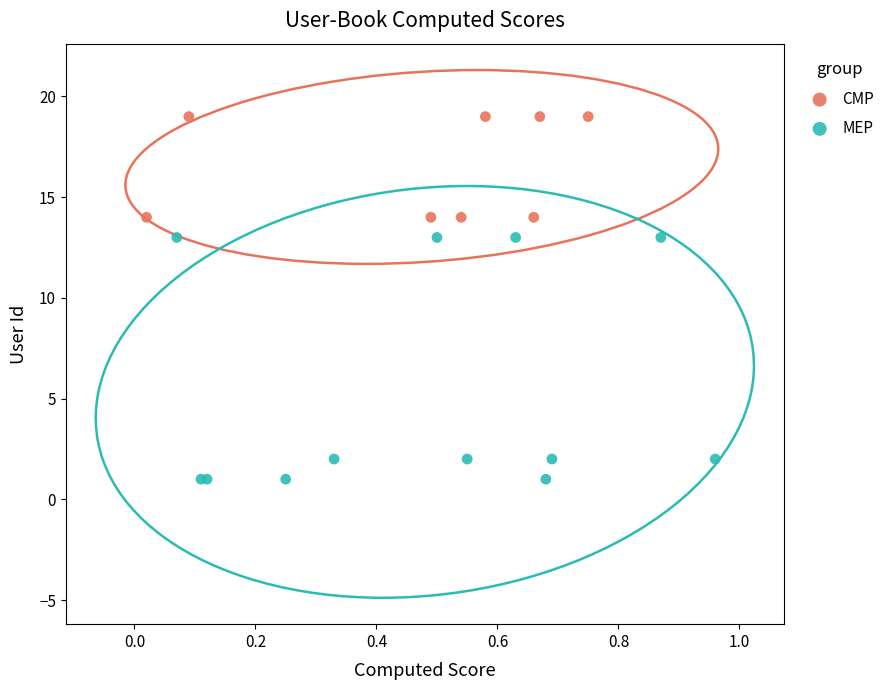

Which series has the widest spread of Y values?

MEP